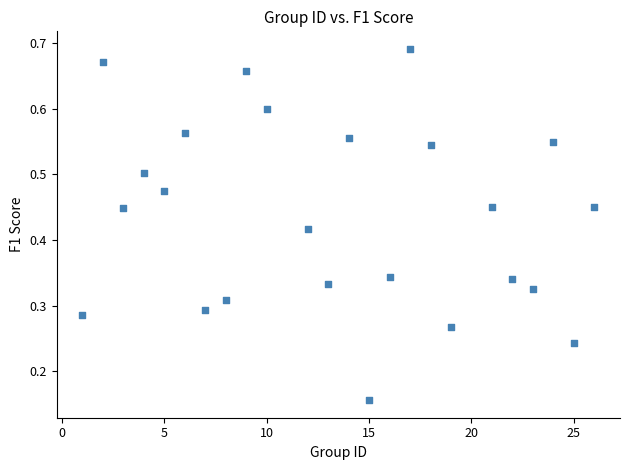

What is the range of X values (max minus min)?

25.0